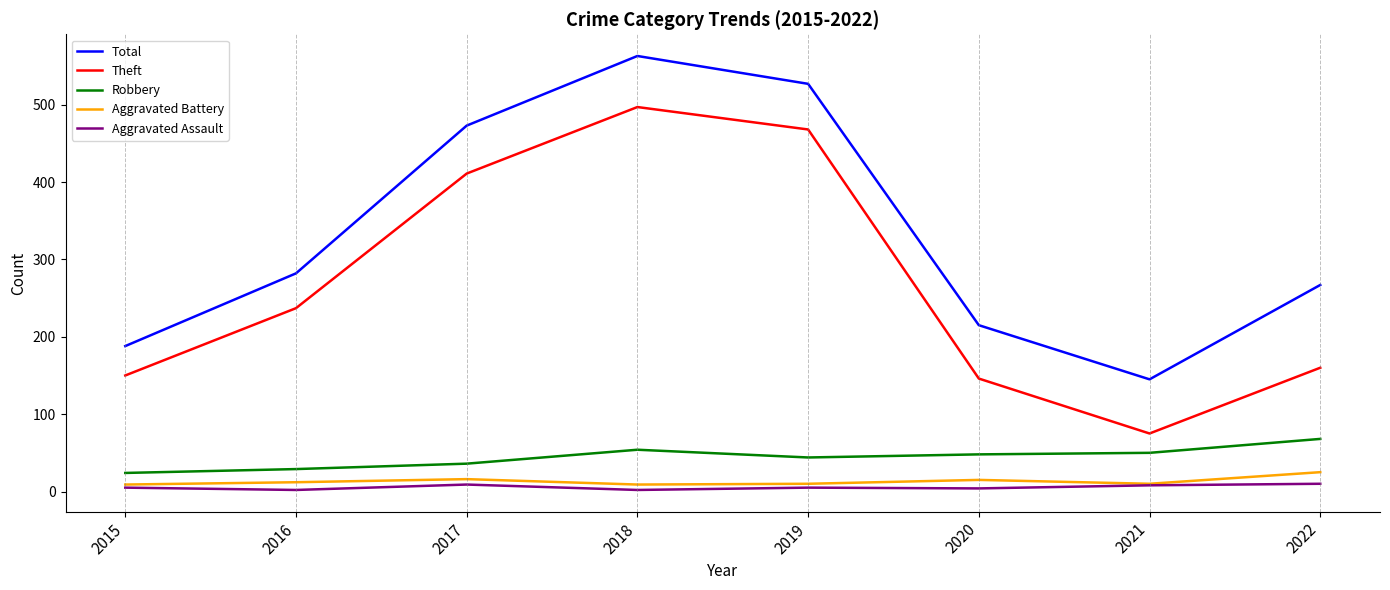

List the labels in order of Total value, largest first.

2018, 2019, 2017, 2016, 2022, 2020, 2015, 2021